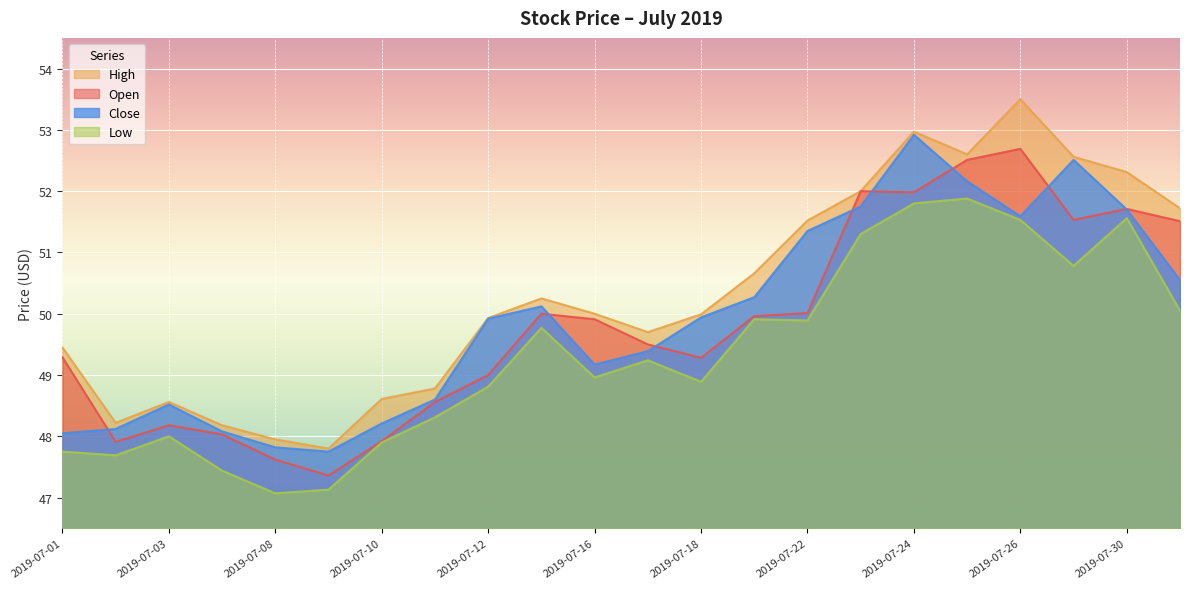

True or false: Open has a value of 76.8 at 2019-07-12.

False